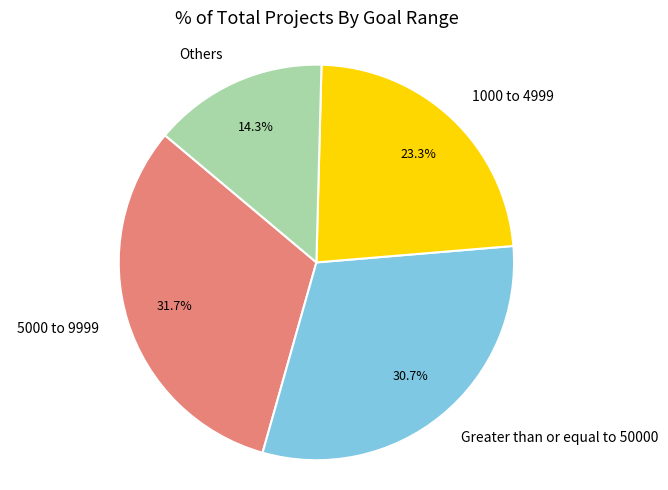

What is the smallest slice in the pie chart?

Others